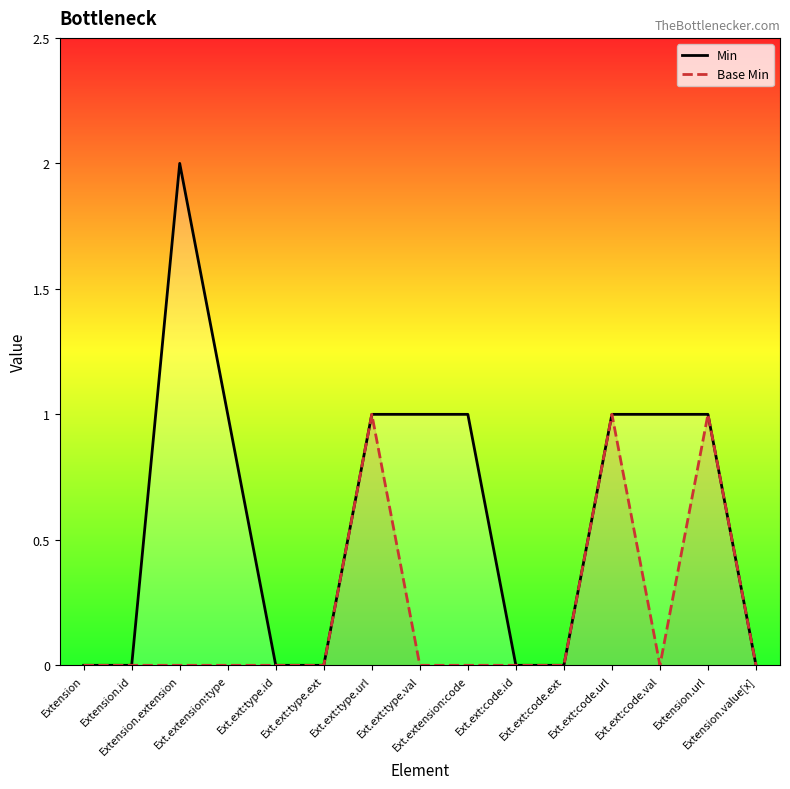

How many lines are shown in the chart?

2